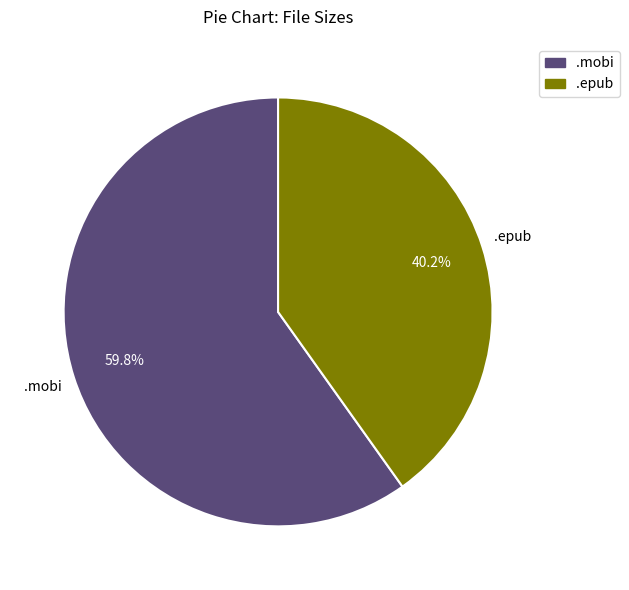

Is there a majority slice in this chart?

Yes